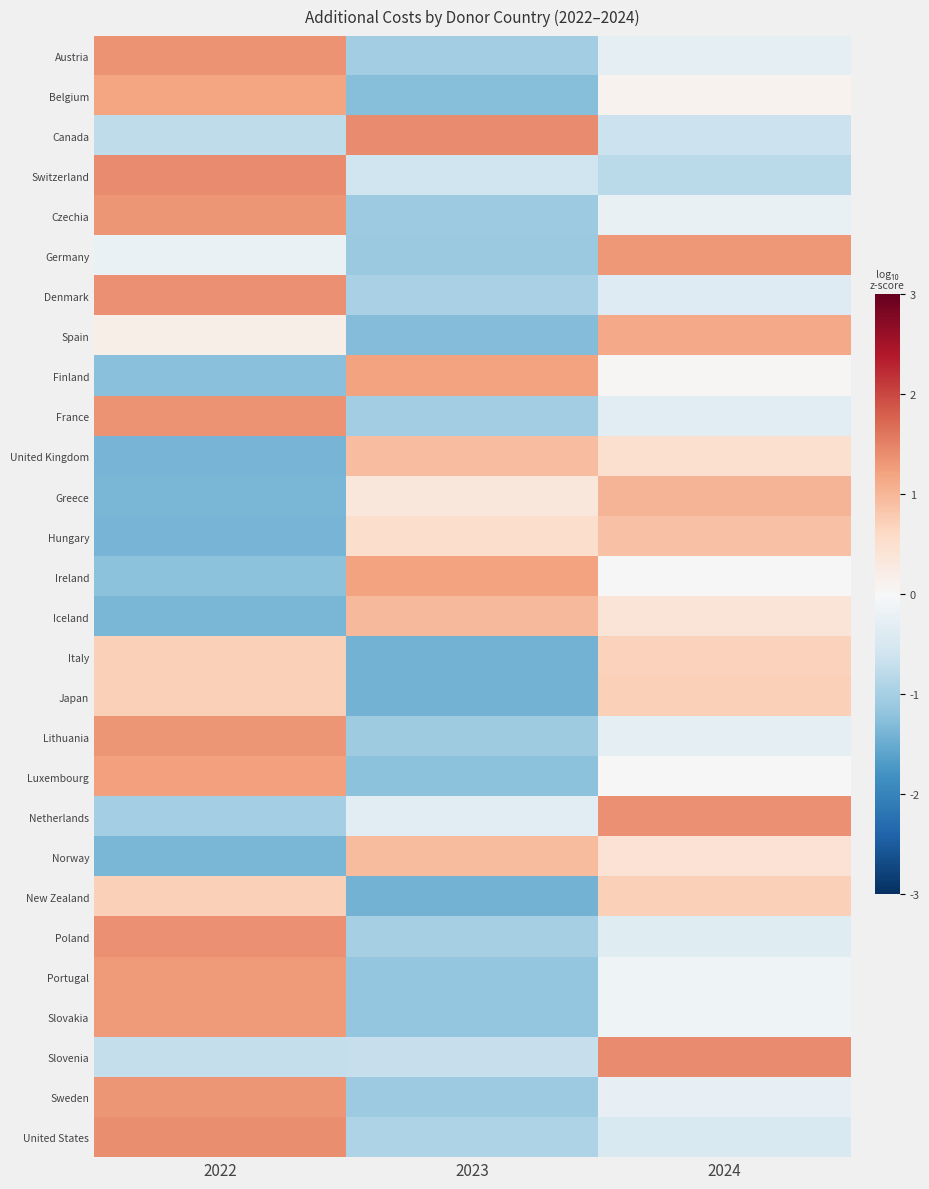

Reading right to left, what are all the values shown in this chart?

Austria: 2024=-0.3	2023=-1.0	2022=1.3
Belgium: 2024=0.1	2023=-1.3	2022=1.2
Canada: 2024=-0.6	2023=1.4	2022=-0.8
Switzerland: 2024=-0.8	2023=-0.6	2022=1.4
Czechia: 2024=-0.2	2023=-1.1	2022=1.3
Germany: 2024=1.3	2023=-1.1	2022=-0.2
Denmark: 2024=-0.4	2023=-1.0	2022=1.4
Spain: 2024=1.1	2023=-1.3	2022=0.2
Finland: 2024=0.0	2023=1.2	2022=-1.2
France: 2024=-0.3	2023=-1.0	2022=1.4
United Kingdom: 2024=0.5	2023=0.9	2022=-1.4
Greece: 2024=1.0	2023=0.3	2022=-1.4
Hungary: 2024=0.9	2023=0.5	2022=-1.4
Ireland: 2024=0.0	2023=1.2	2022=-1.2
Iceland: 2024=0.4	2023=1.0	2022=-1.4
Italy: 2024=0.7	2023=-1.4	2022=0.7
Japan: 2024=0.7	2023=-1.4	2022=0.7
Lithuania: 2024=-0.3	2023=-1.1	2022=1.3
Luxembourg: 2024=-0.0	2023=-1.2	2022=1.2
Netherlands: 2024=1.4	2023=-0.4	2022=-1.0
Norway: 2024=0.4	2023=1.0	2022=-1.4
New Zealand: 2024=0.7	2023=-1.4	2022=0.7
Poland: 2024=-0.4	2023=-1.0	2022=1.4
Portugal: 2024=-0.1	2023=-1.2	2022=1.3
Slovakia: 2024=-0.1	2023=-1.2	2022=1.3
Slovenia: 2024=1.4	2023=-0.7	2022=-0.7
Sweden: 2024=-0.2	2023=-1.1	2022=1.3
United States: 2024=-0.5	2023=-0.9	2022=1.4